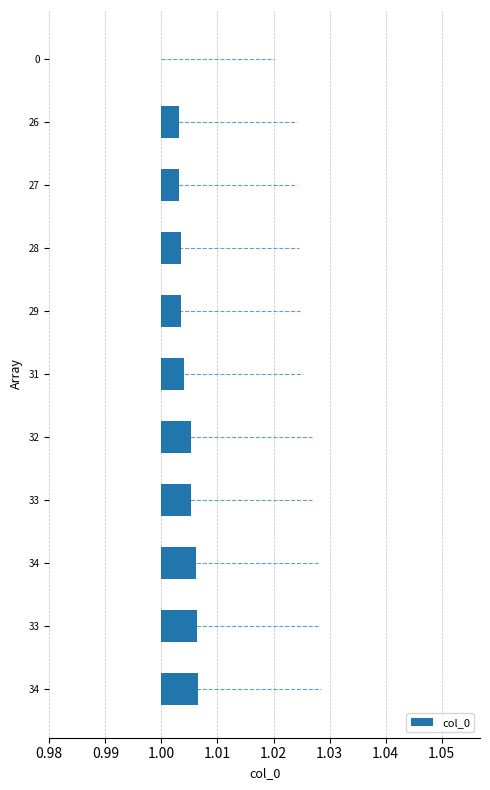

Does the chart contain any negative values?

No